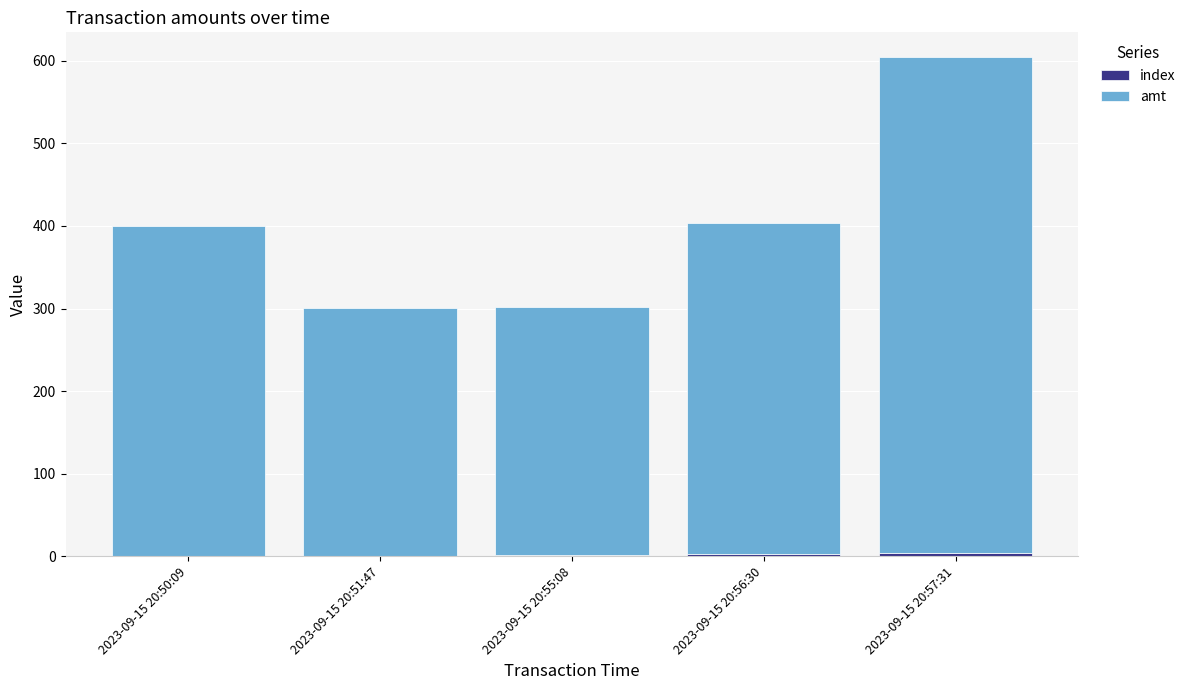

Are the bars horizontal?

No